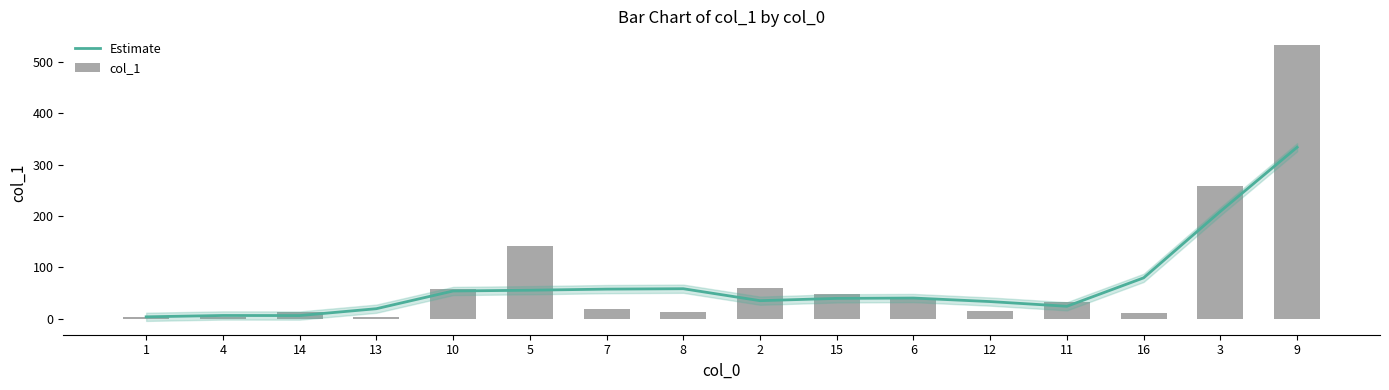

Rank the series at 11 from lowest to highest value.

Estimate, col_1